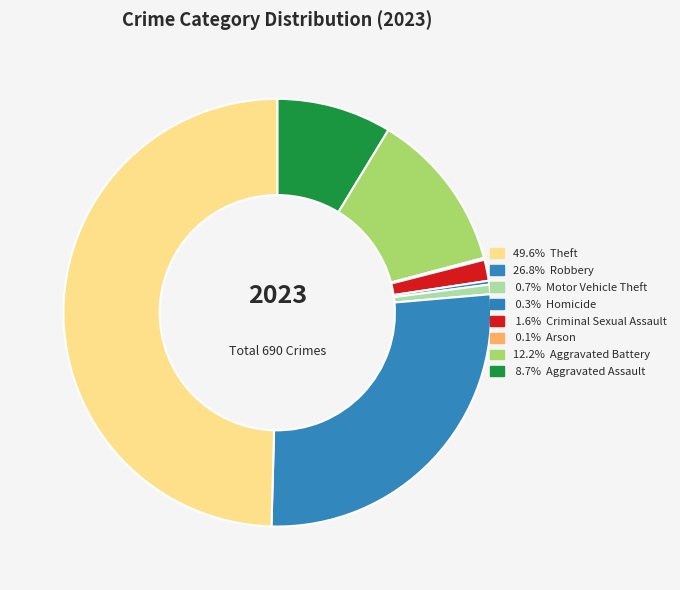

Rank the categories by value from lowest to highest.

Arson, Homicide, Motor Vehicle Theft, Criminal Sexual Assault, Aggravated Assault, Aggravated Battery, Robbery, Theft